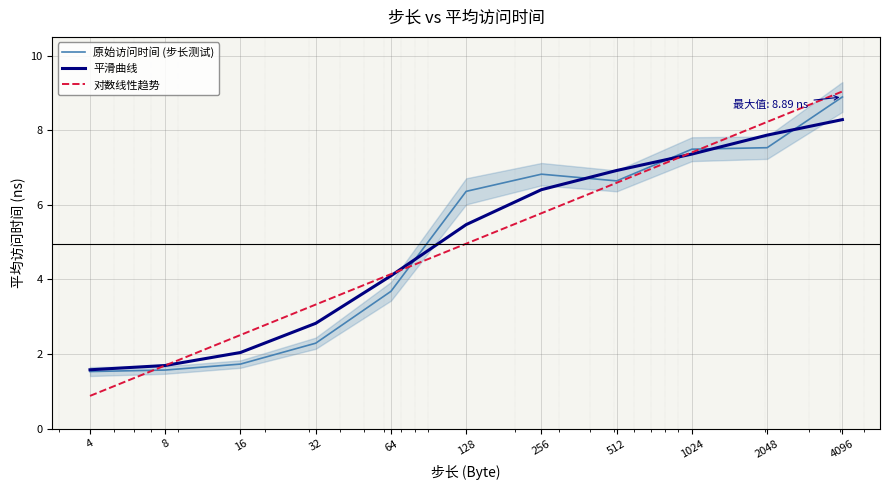

What is the difference between the maximum and minimum values in the 对数线性趋势 series?

8.2